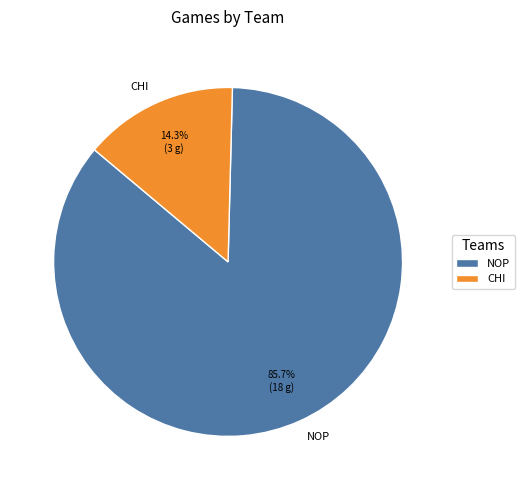

What is the ratio of the value at CHI to the value at NOP?

0.2